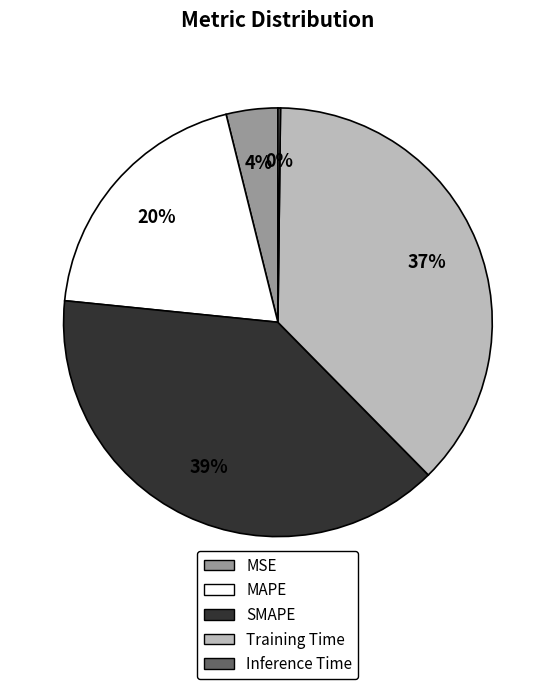

Between Training Time and MAPE, which is larger?

Training Time